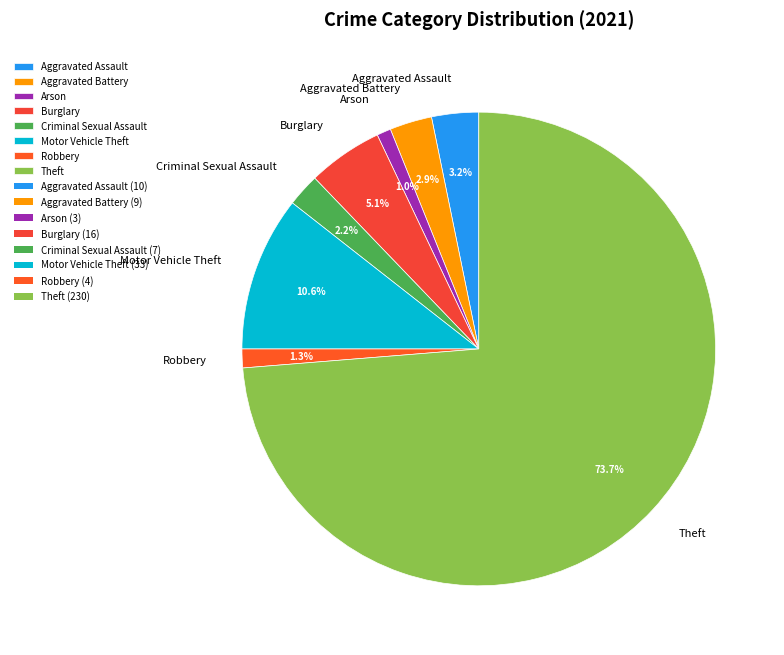

How many segments does this pie chart have?

8